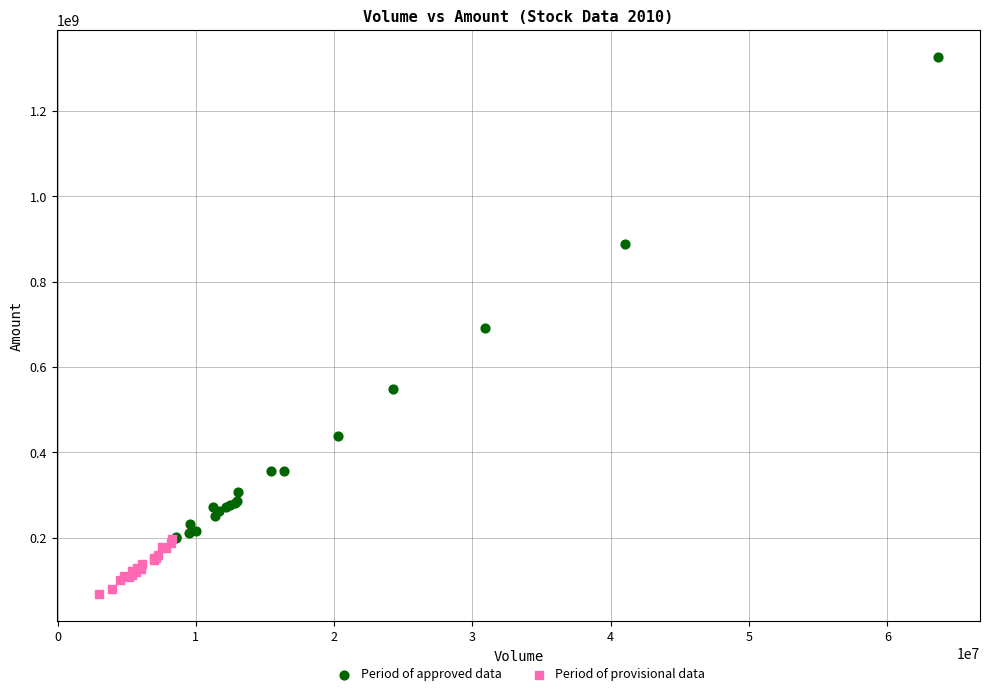

Which series contains the lowest Y value?

Period of provisional data